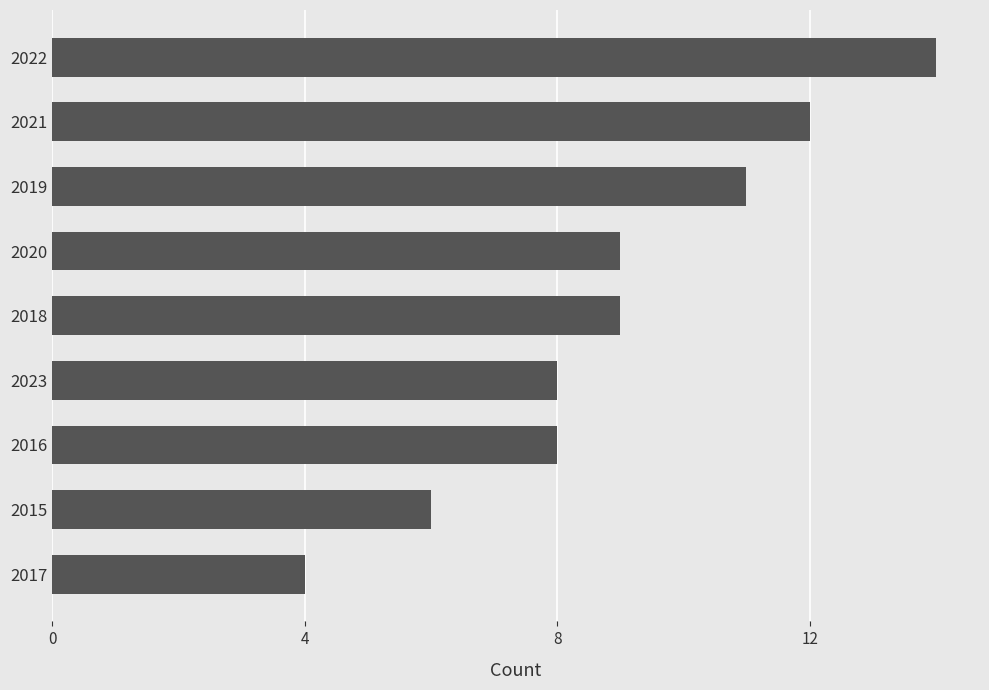

The chart shows a value of 9 at 2018. True or false?

True